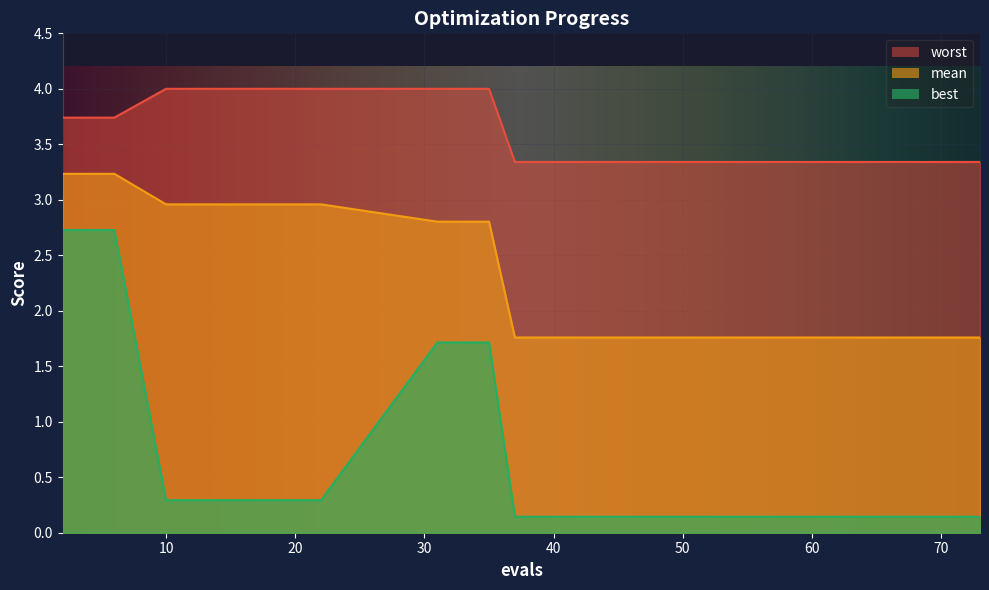

Which series has the widest spread of values?

best